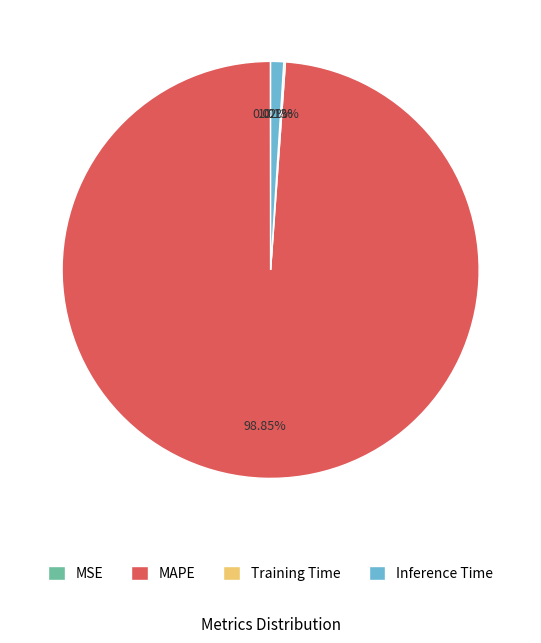

Which category has the biggest portion of the pie?

MAPE